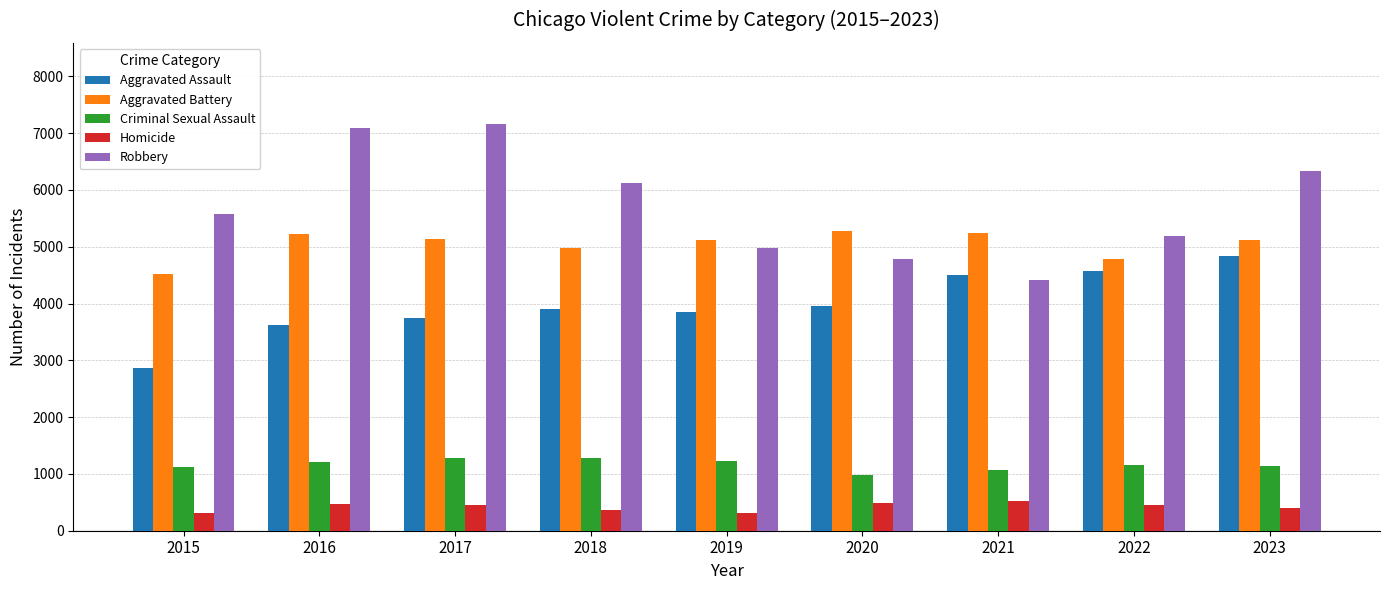

What is the difference between the highest and lowest values at 2020?

4780